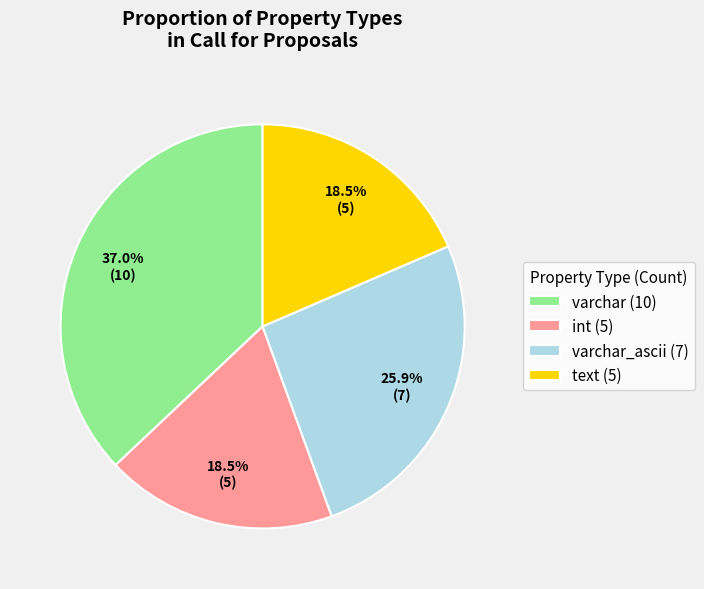

To the nearest percent, what is the average slice percentage?

25%